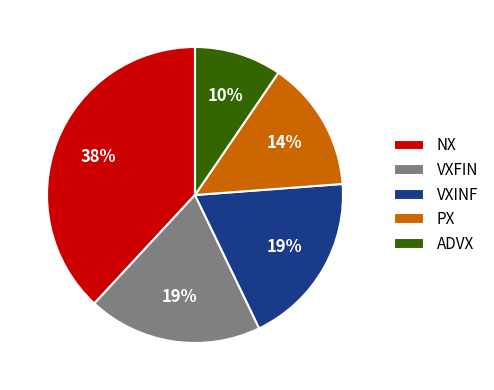

Does PX account for over 50% of the chart?

No